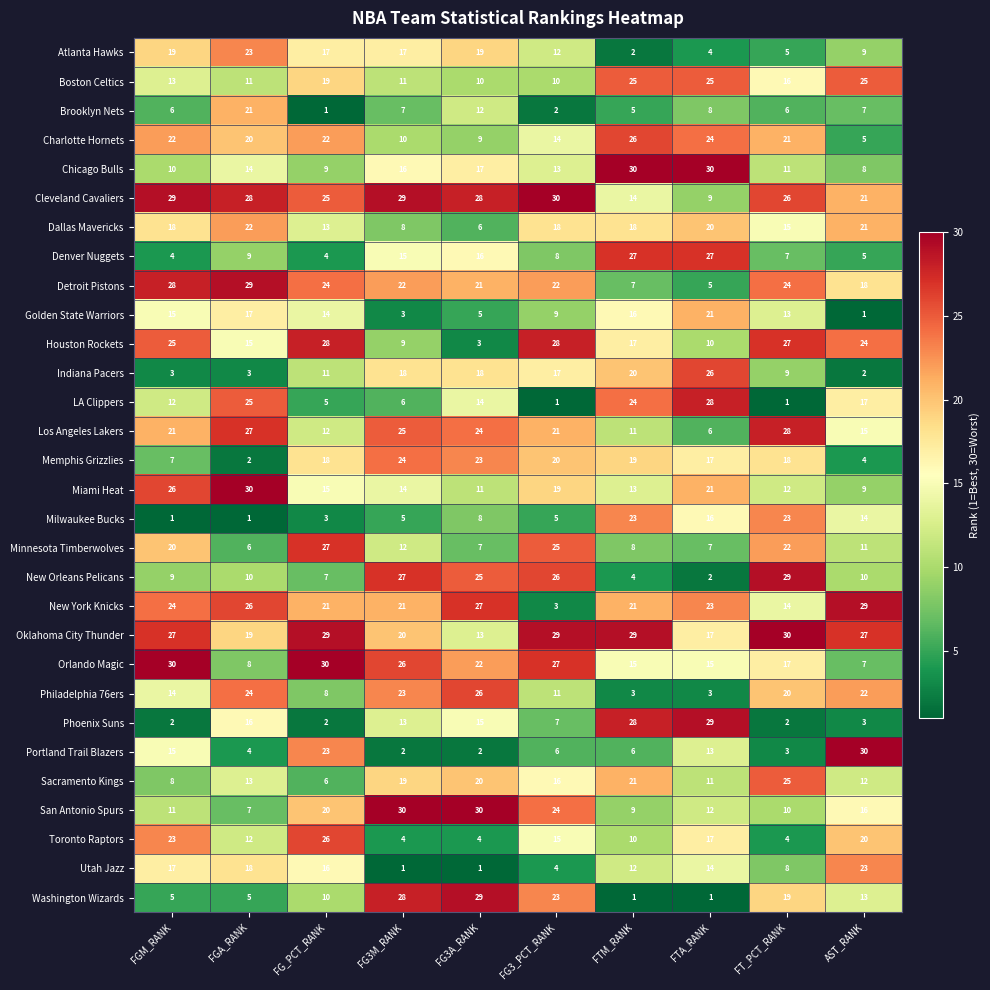

At which label does Cleveland Cavaliers first exceed 28?

FGM_RANK